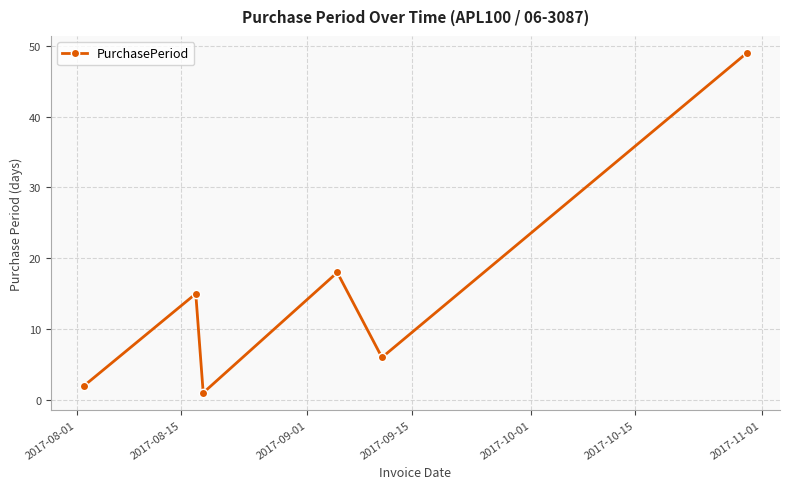

What is the maximum value shown in the chart?

49